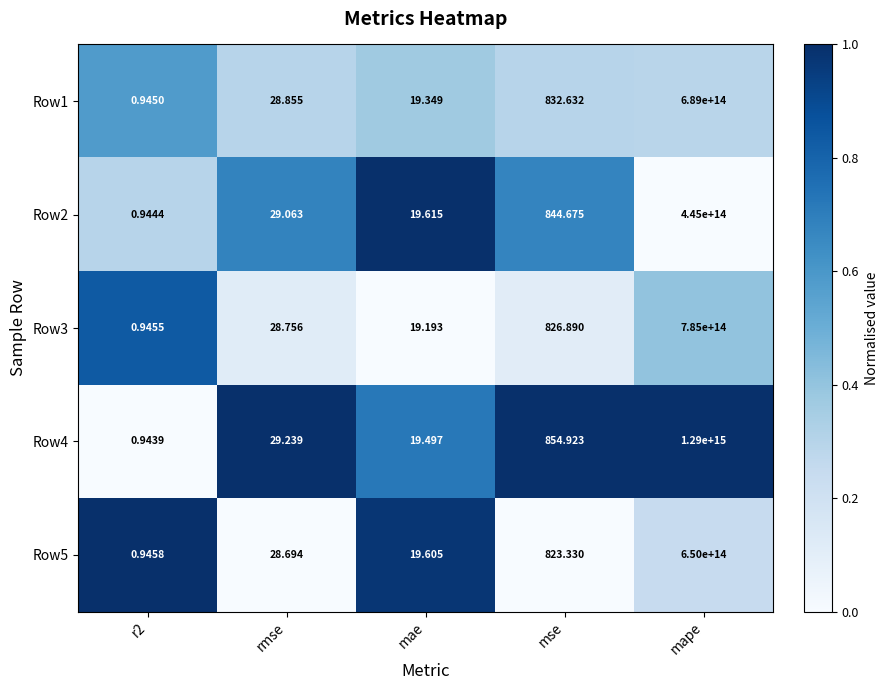

At which category is the sum across all series the highest?

mape